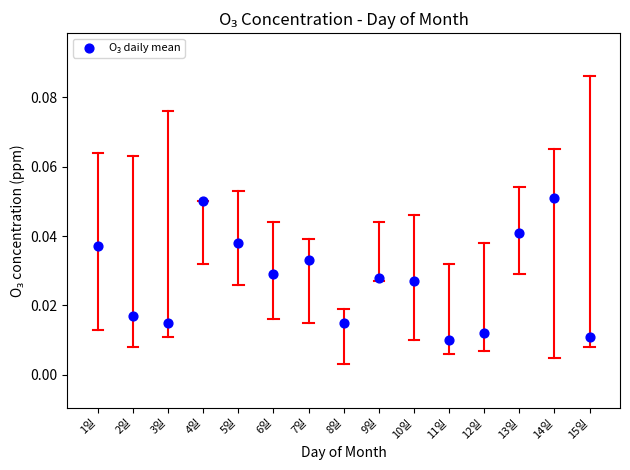

What is the range of X values (max minus min)?

14.0